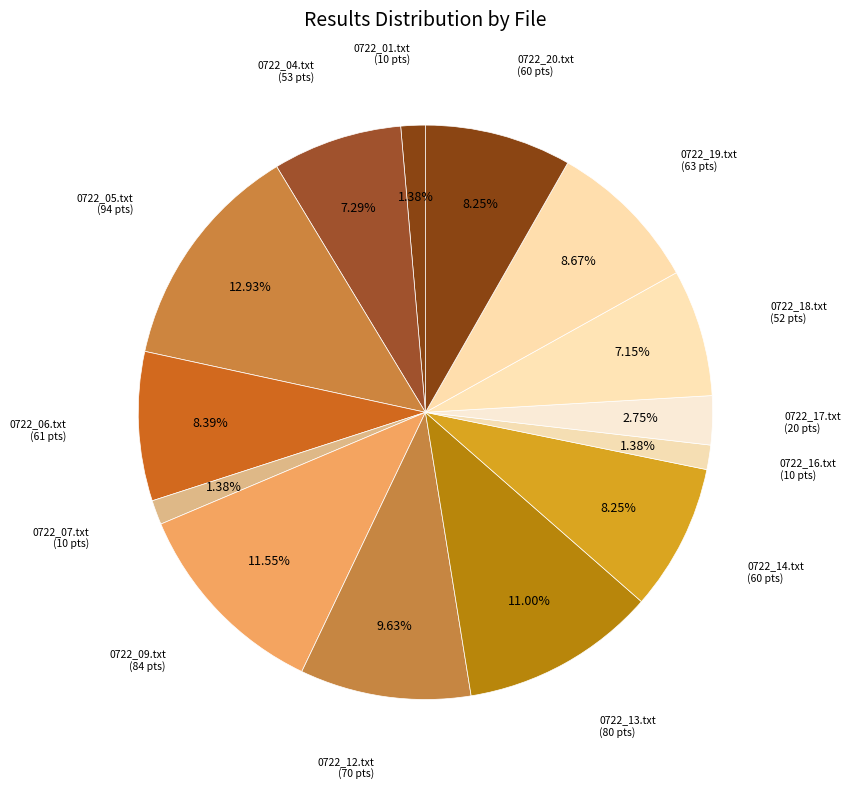

What is the ratio of the value at 0722_04.txt to the value at 0722_09.txt?

0.6